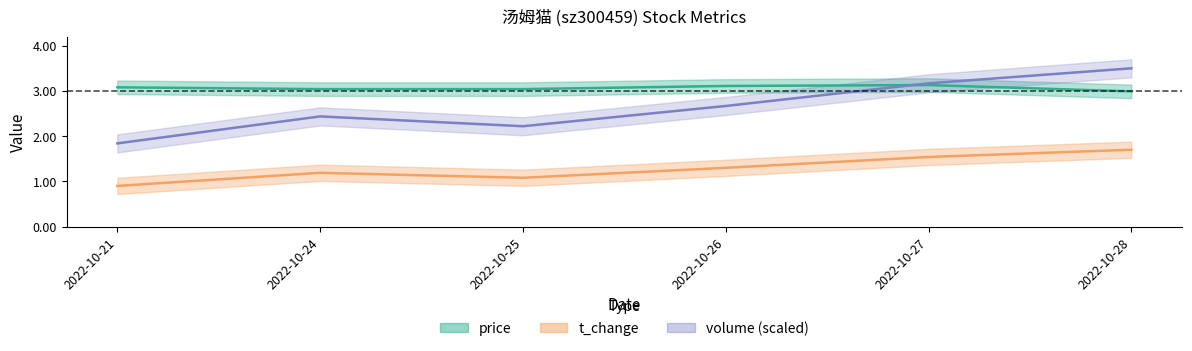

Rank the categories by t_change value from lowest to highest.

2022-10-21, 2022-10-25, 2022-10-24, 2022-10-26, 2022-10-27, 2022-10-28